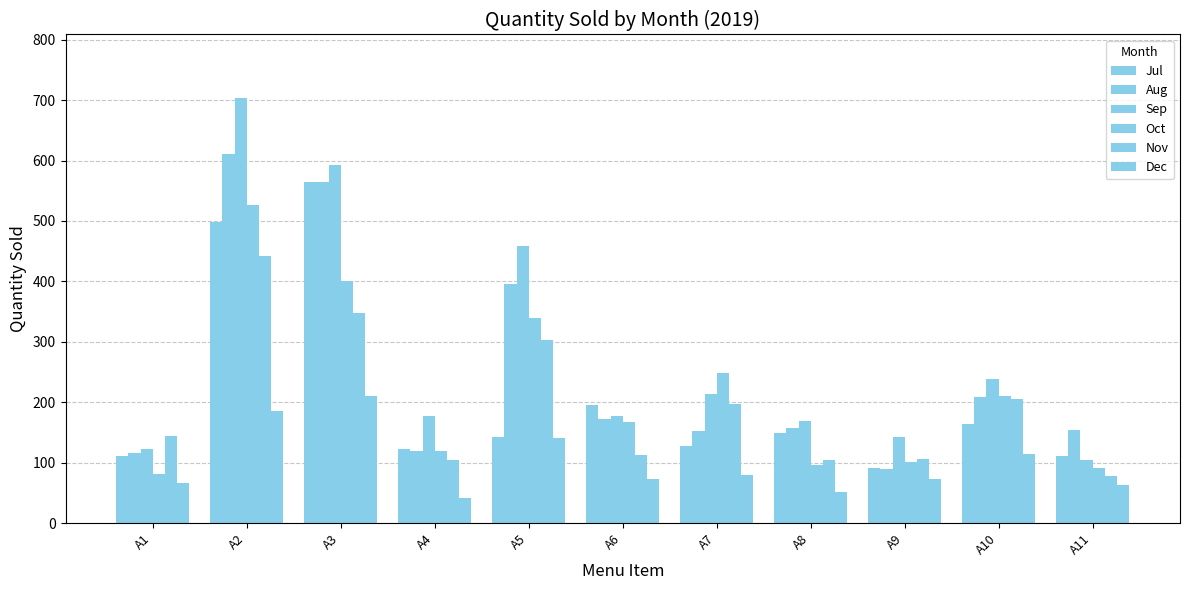

How many bars are there in total?

66